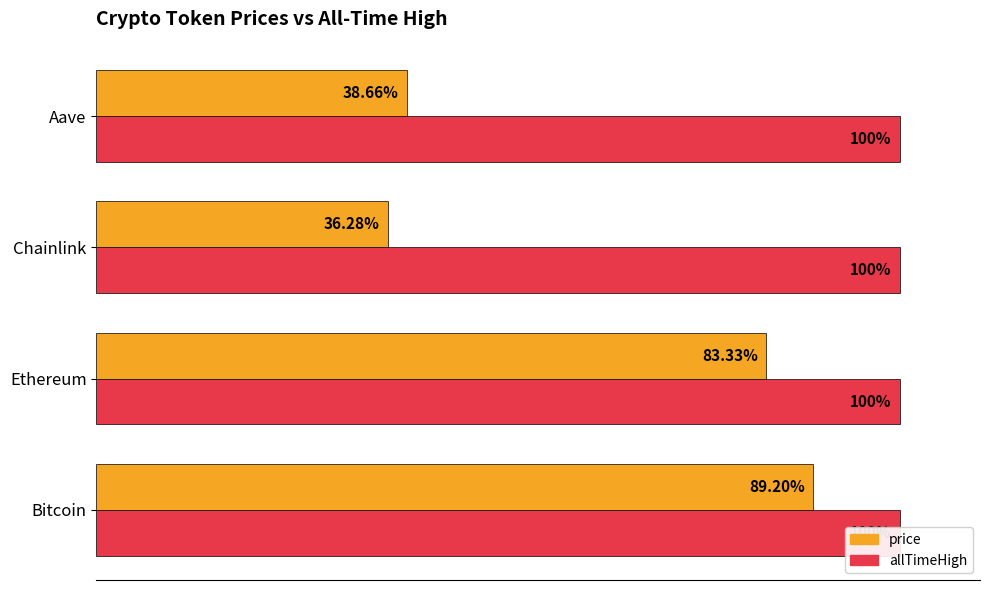

Reading right to left, extract all data points from this chart.

allTimeHigh: 0.3	0.3	0.3	0.3
price: 38.7	36.3	83.3	89.2